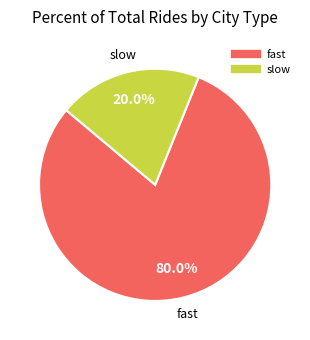

What is the ratio of the value at fast to the value at slow?

4.0